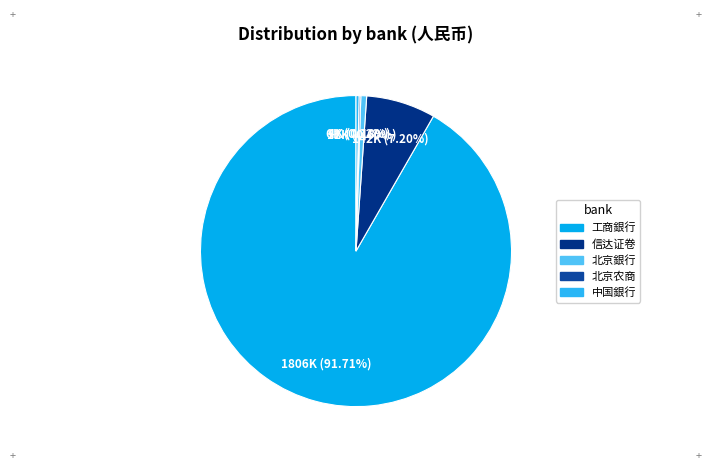

Rank the categories by value from lowest to highest.

北京农商, 中国銀行, 北京銀行, 信达证卷, 工商銀行